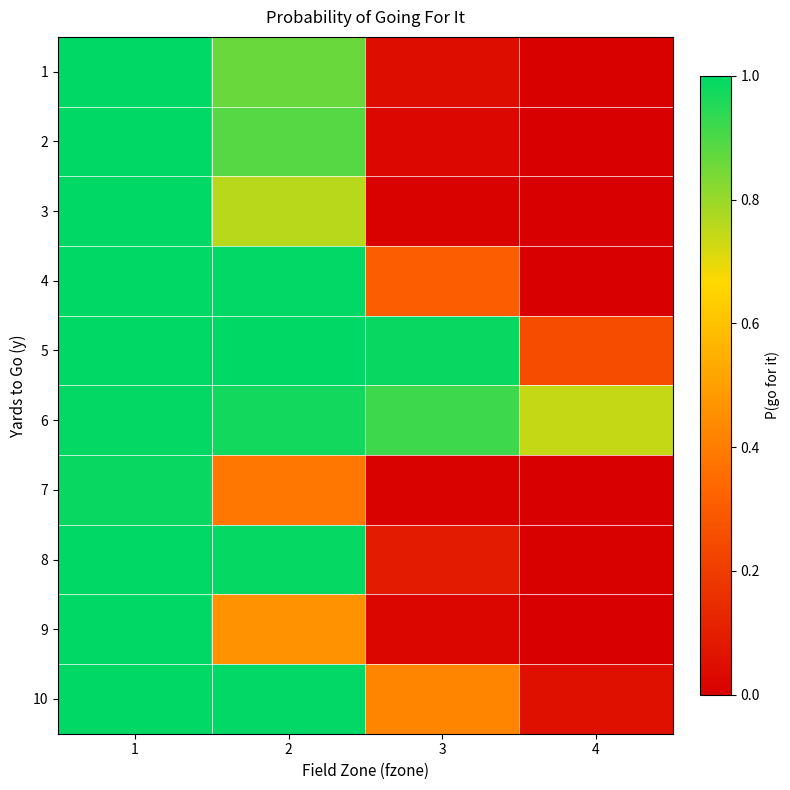

Which series has the widest spread of values?

3